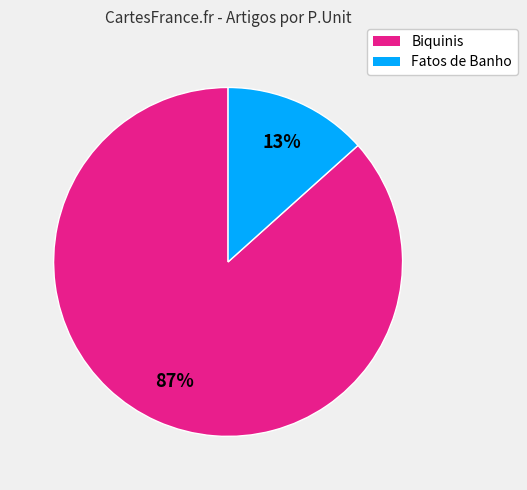

To the nearest percent, what is the average slice percentage?

50%